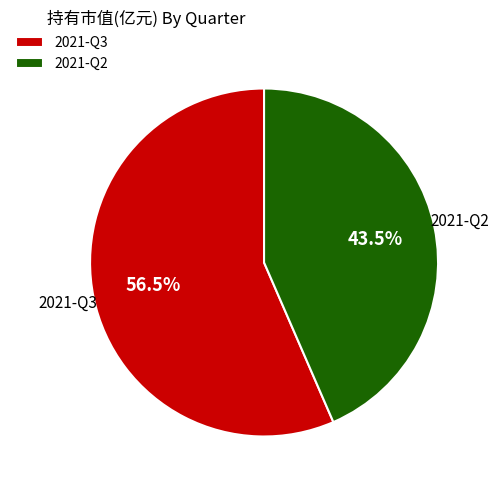

Which has a higher value, 2021-Q3 or 2021-Q2?

2021-Q3